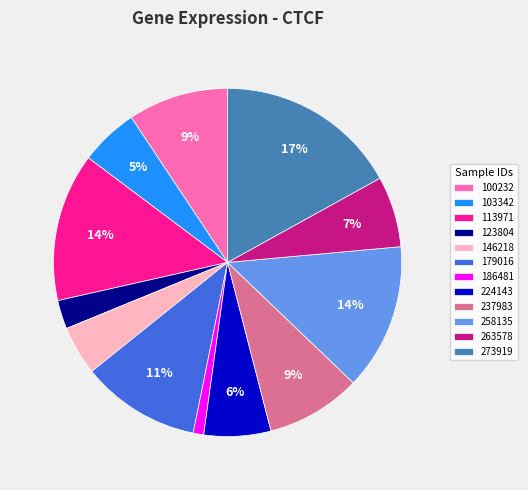

Which slice is the largest?

273919